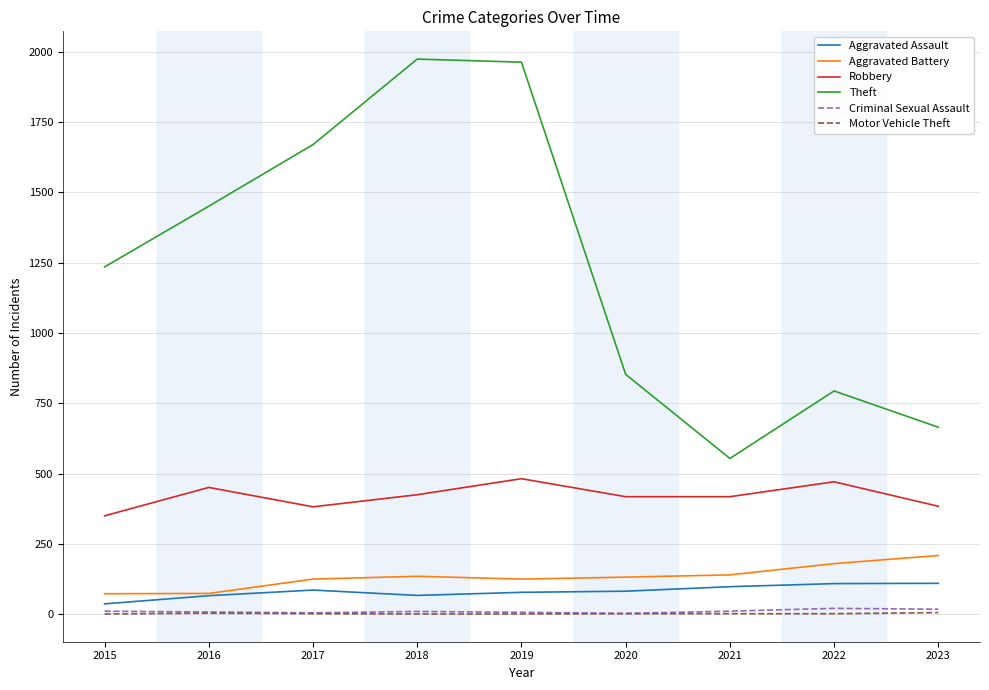

What is the greatest value displayed?

1974